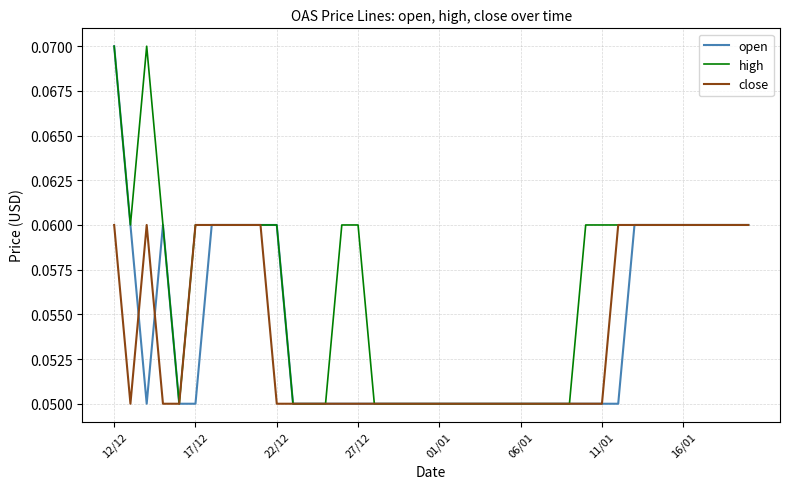

Which series has the largest total across all categories?

high